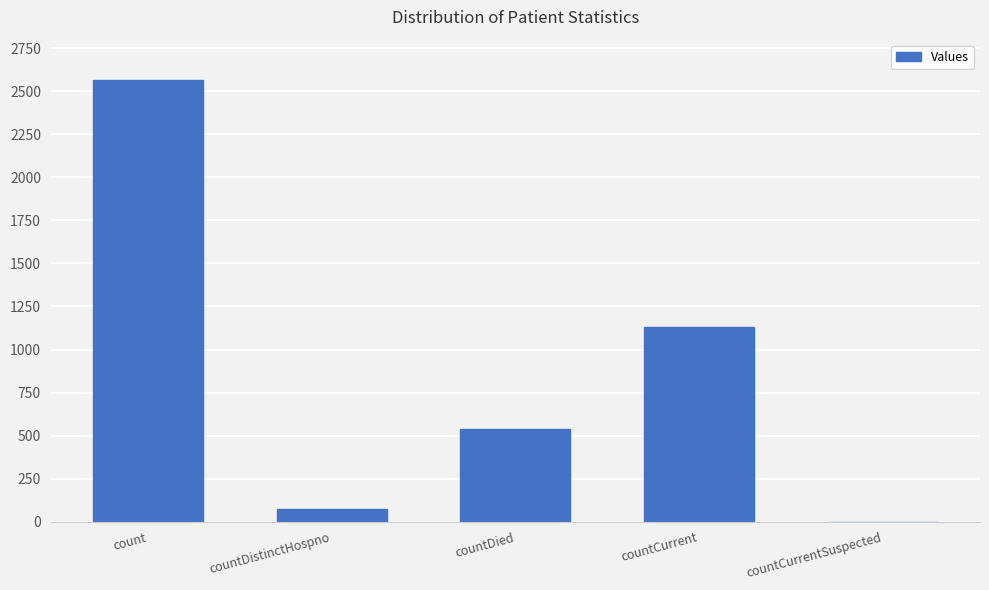

What is the greatest value displayed?

2566